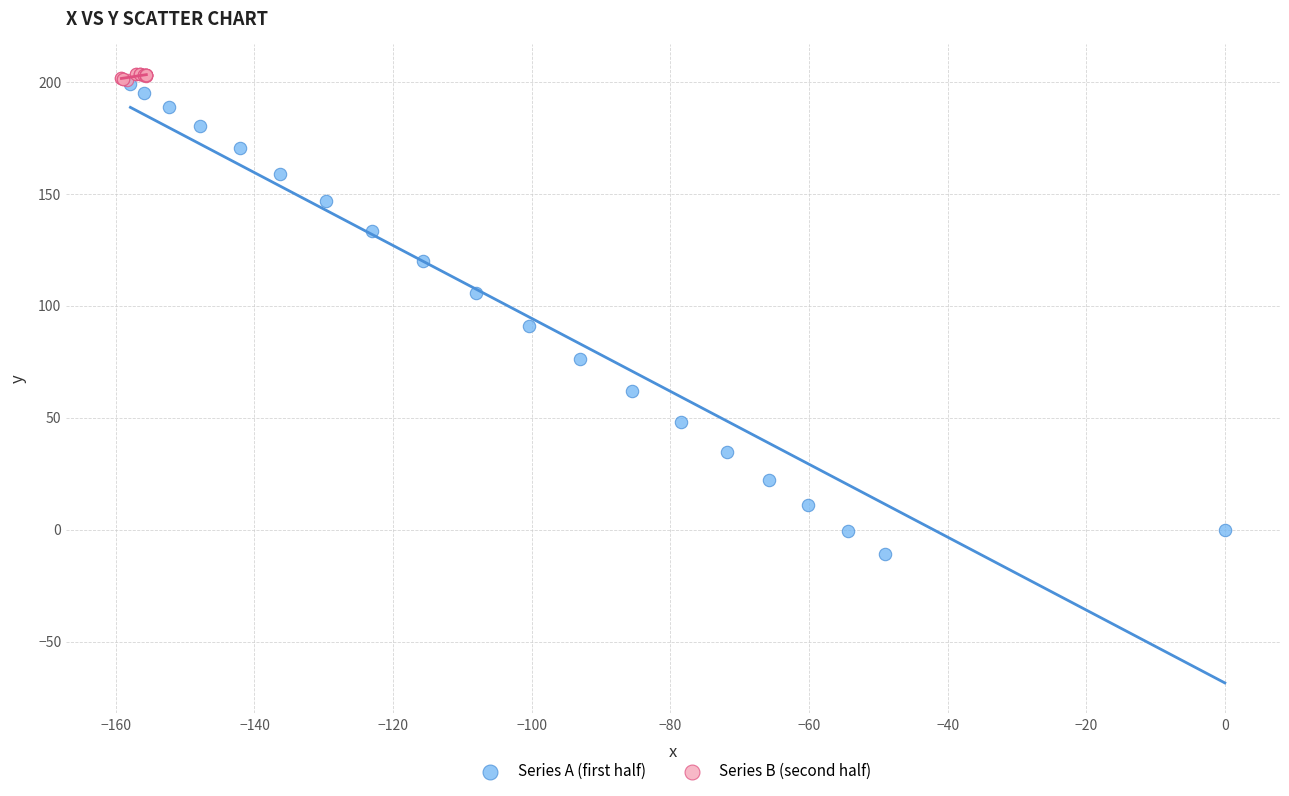

Which series reaches the minimum Y coordinate?

Series A (first half)